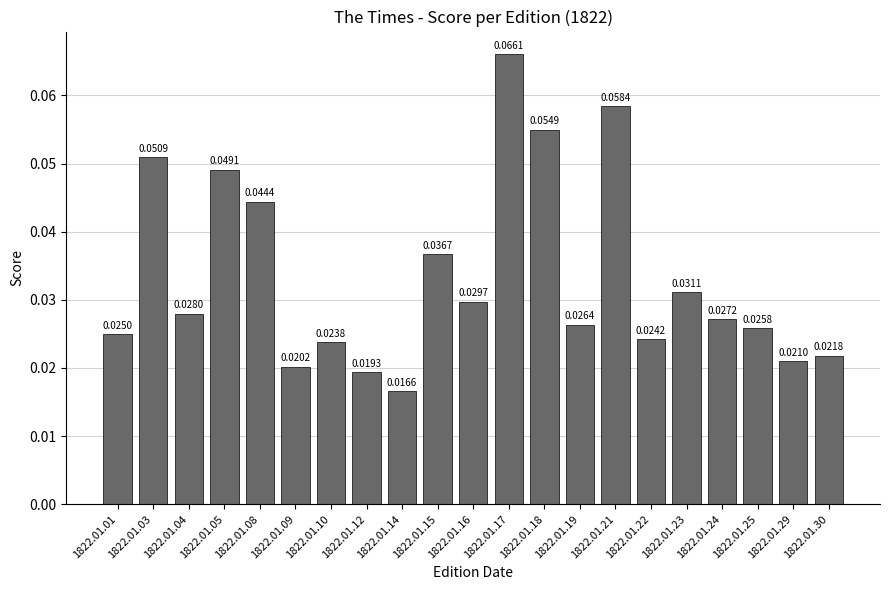

Which has a higher value, 1822.01.22 or 1822.01.15?

1822.01.15